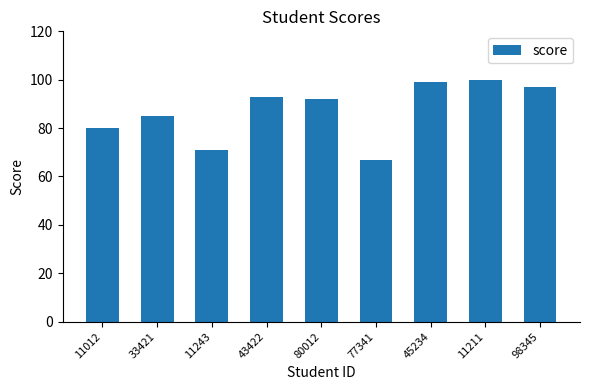

Which category has the highest value across all series?

11211